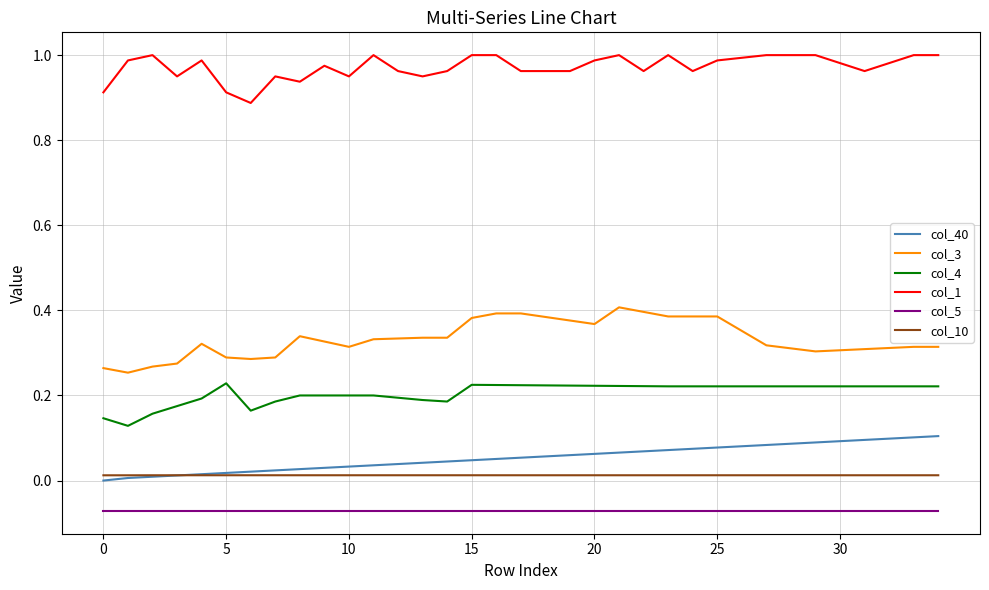

Does the chart have visible grid lines?

Yes